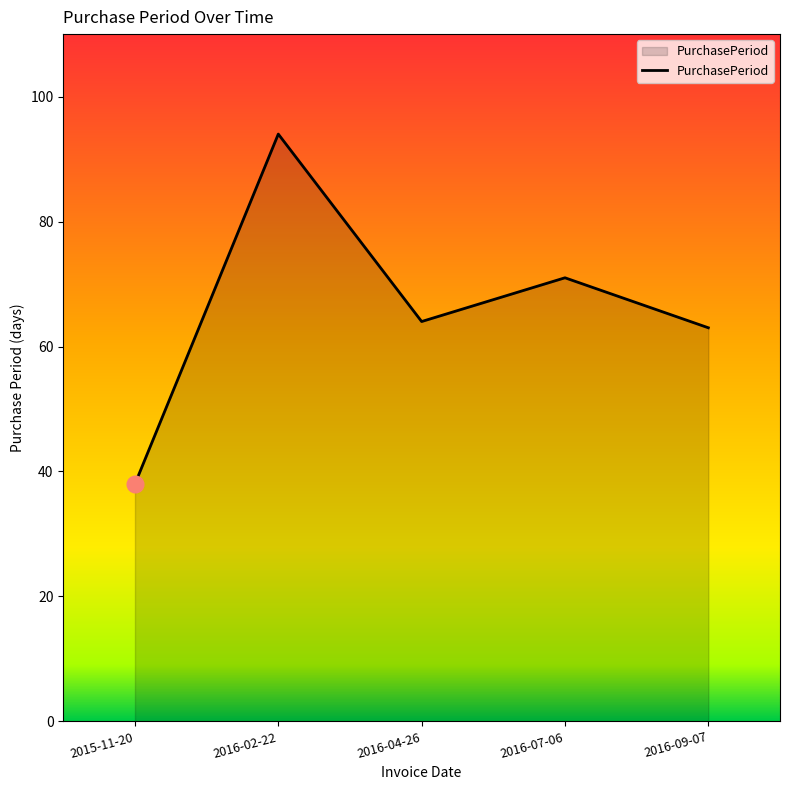

The value at 2016-02-22 is 94. True or false?

True